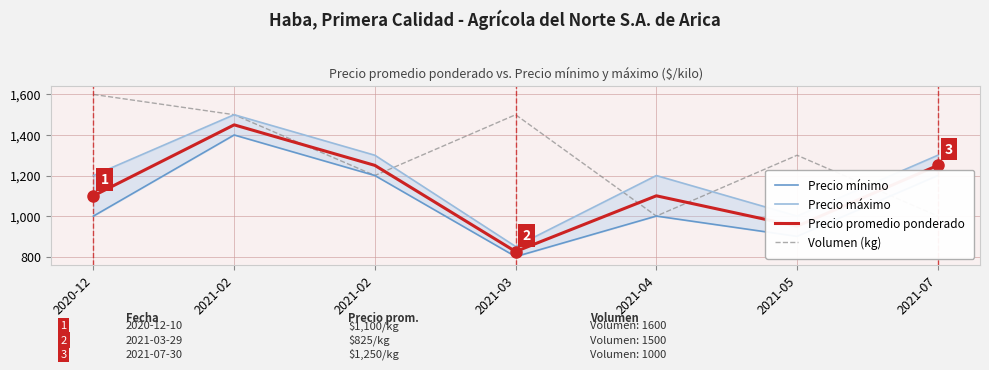

Does the chart display data point markers on the line(s)?

No